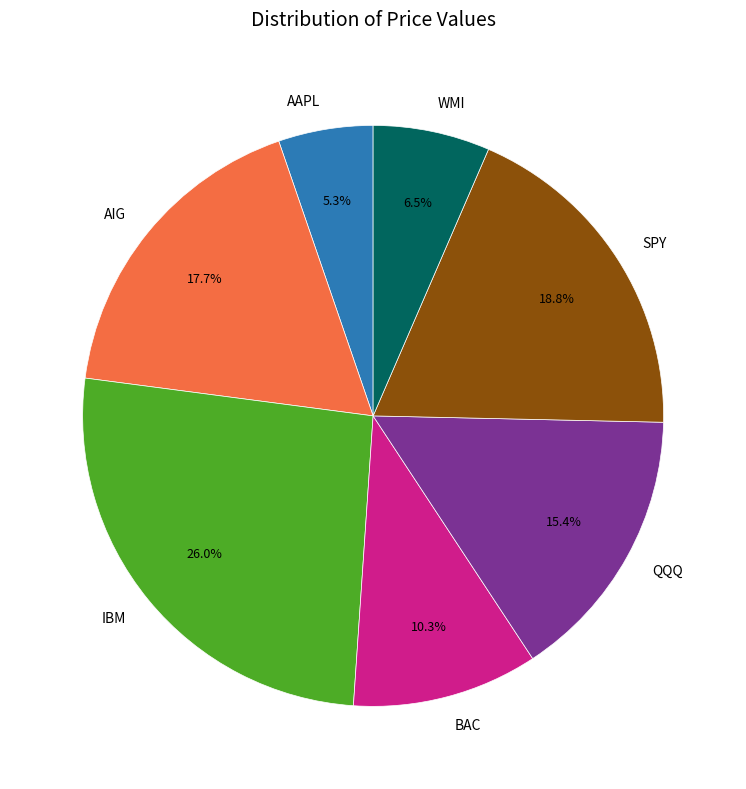

What percentage is the QQQ slice, to the nearest percent?

15%